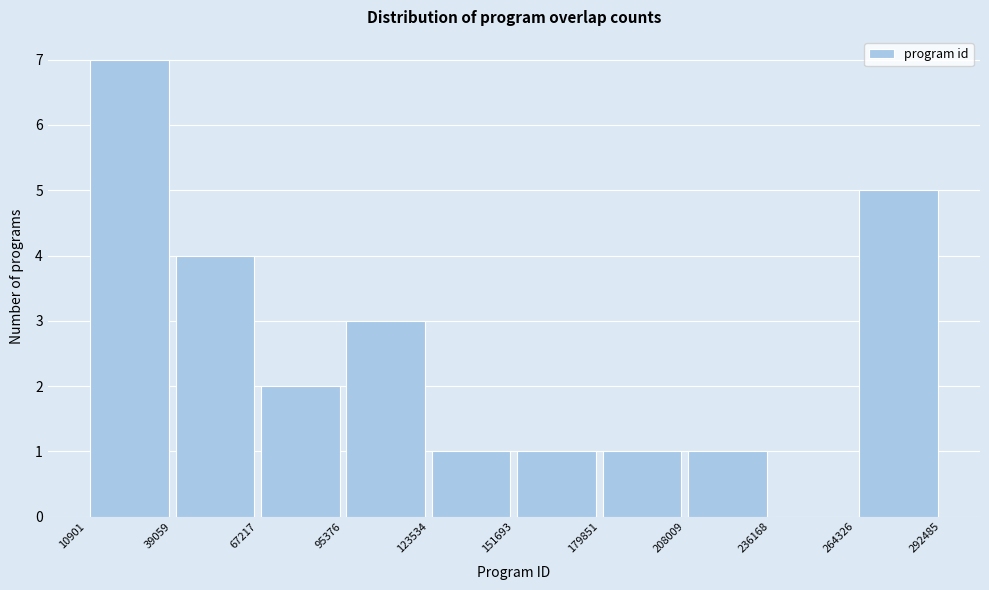

What is the height of the bar covering 10901 to 39059 on the x-axis? The values are not printed on the chart, so give them approximately, as read against the axis.

7